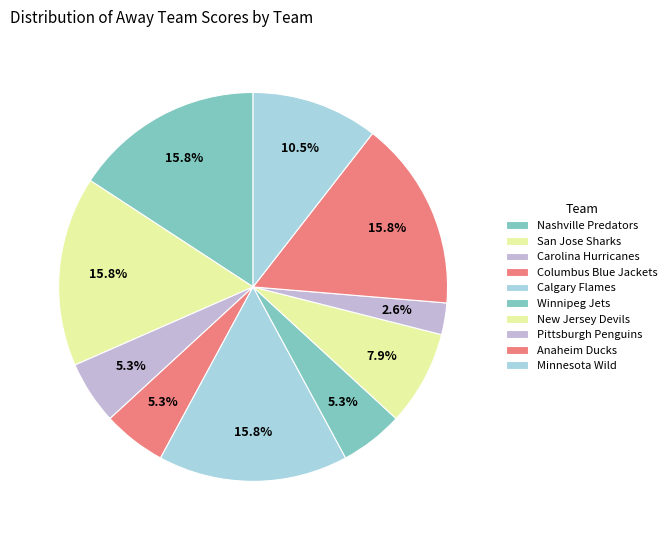

How many segments does this pie chart have?

10